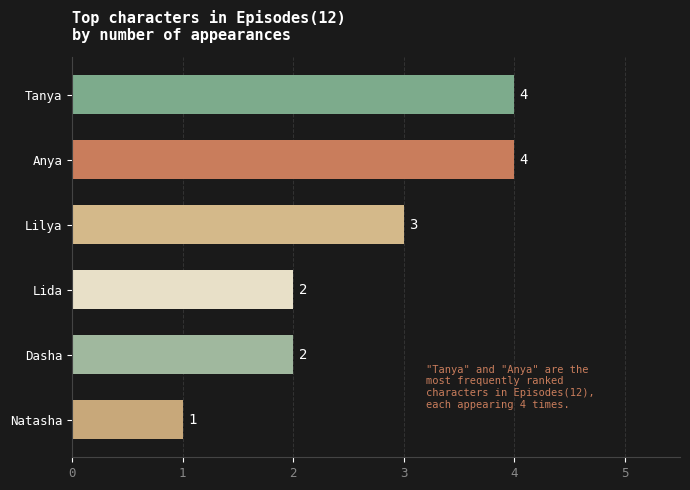

How many bars are there in total?

6